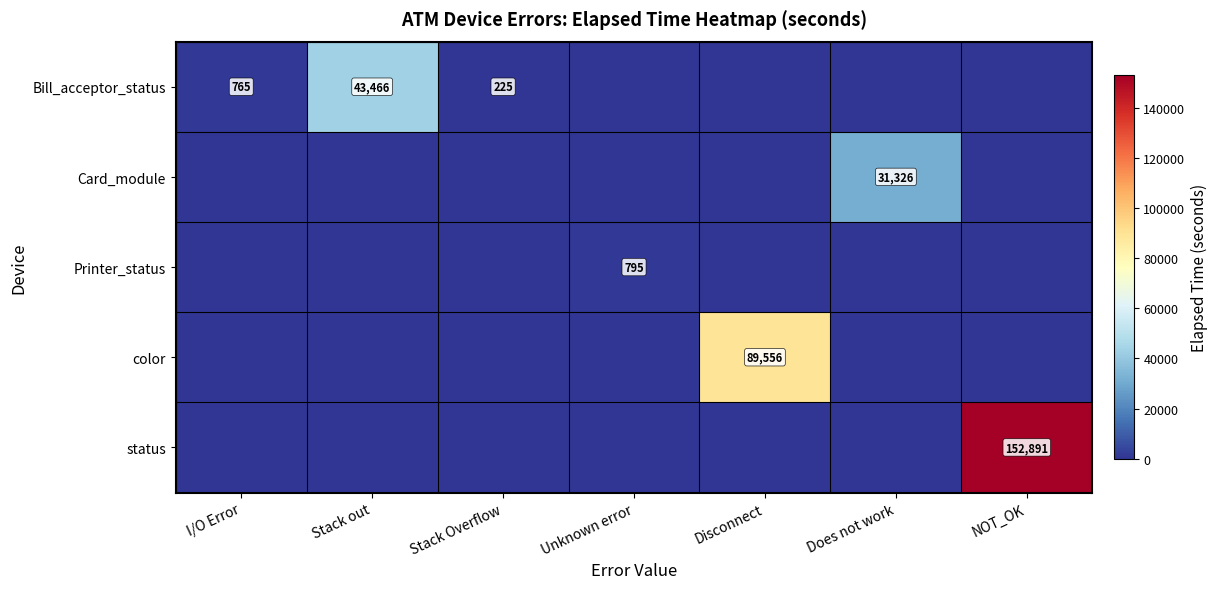

True or false: status has a value of 79063 at NOT_OK.

False